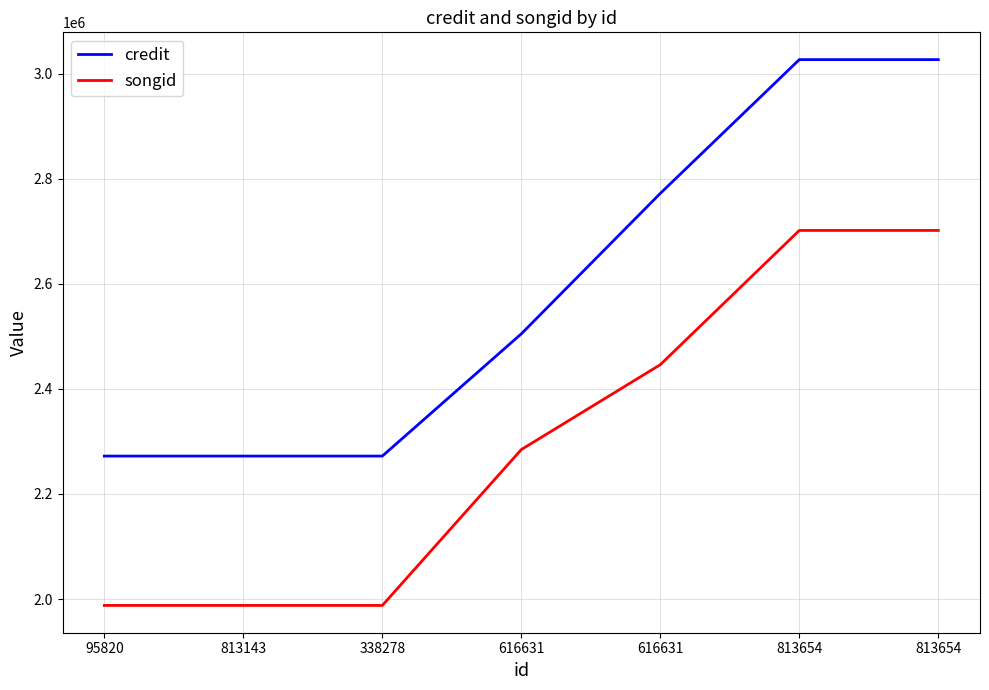

Reading left to right, what are all the values shown in this chart?

credit: 2272169	2272171	2272171	2504819	2772149	3026741	3026741
songid: 1987882	1987879	1987879	2284566	2446123	2701614	2701614